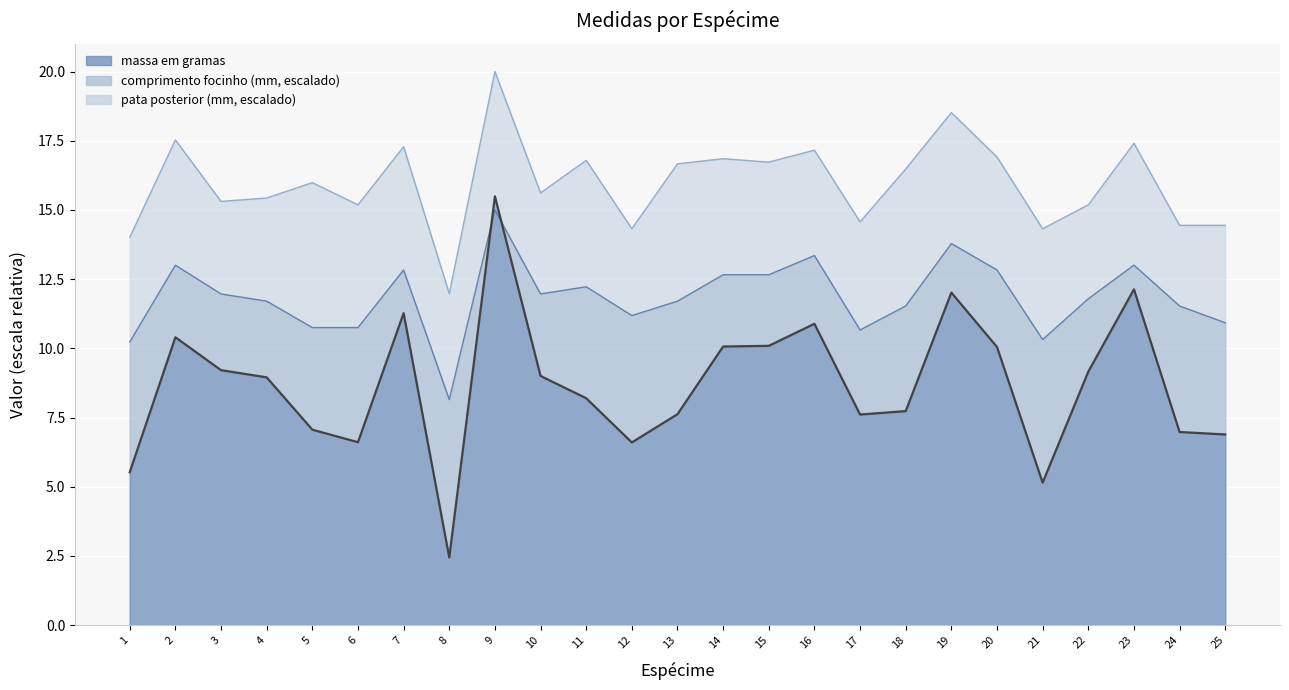

What is the maximum value for massa em gramas?

15.5